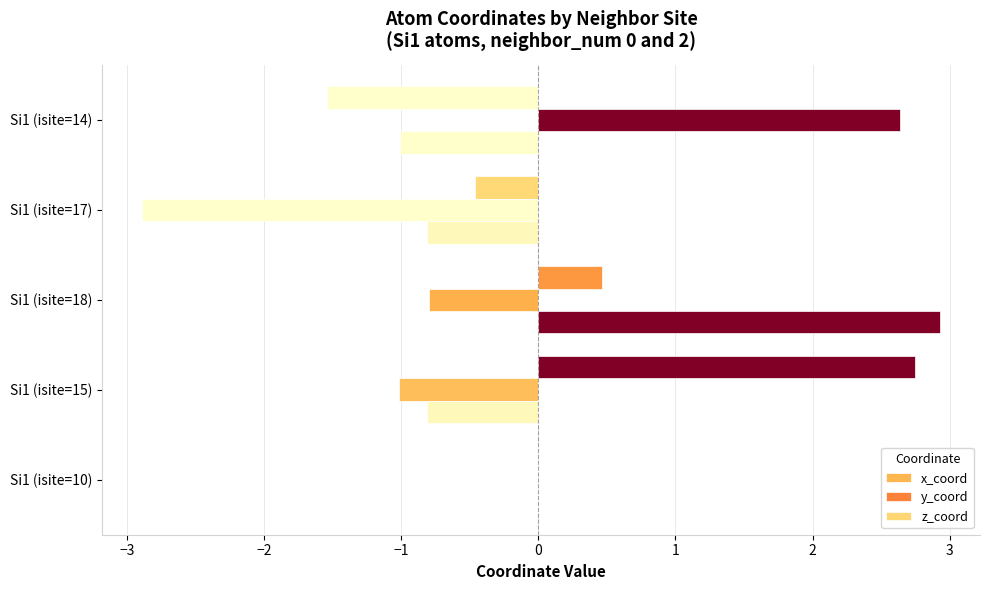

How many data points does each series have?

5